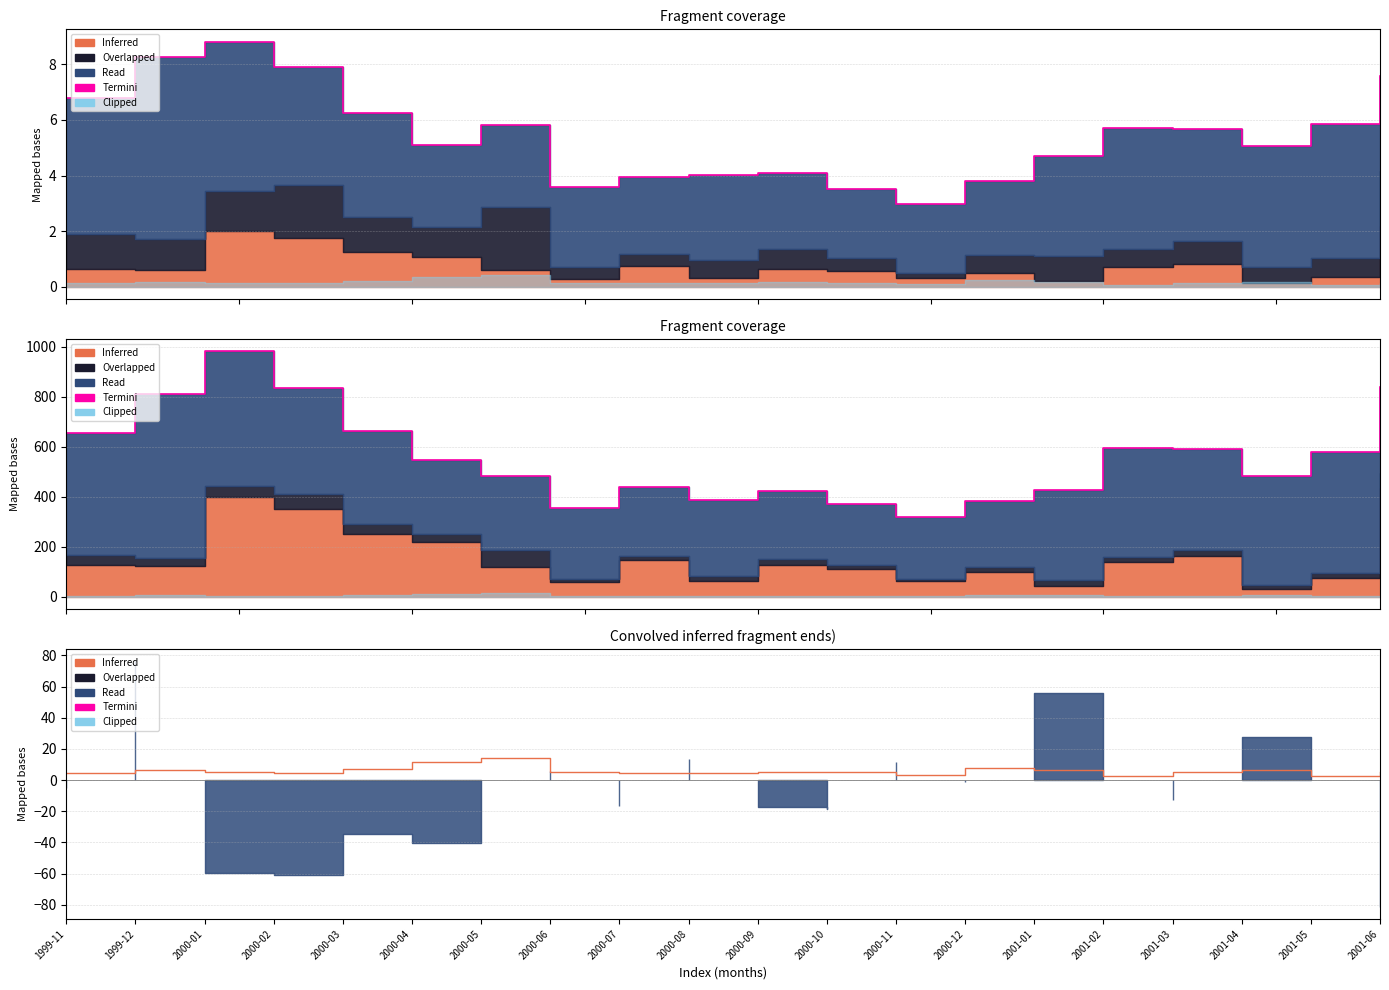

The Termini series shows 169.0 at 2000-12. True or false?

False